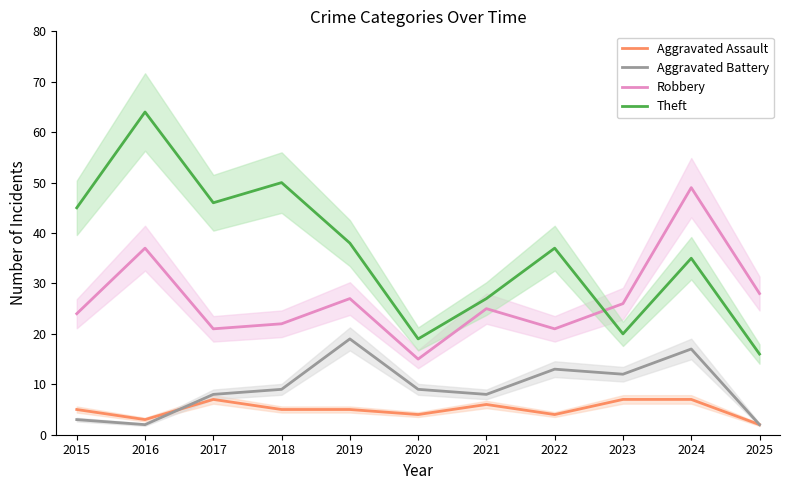

What is the smallest value displayed?

2